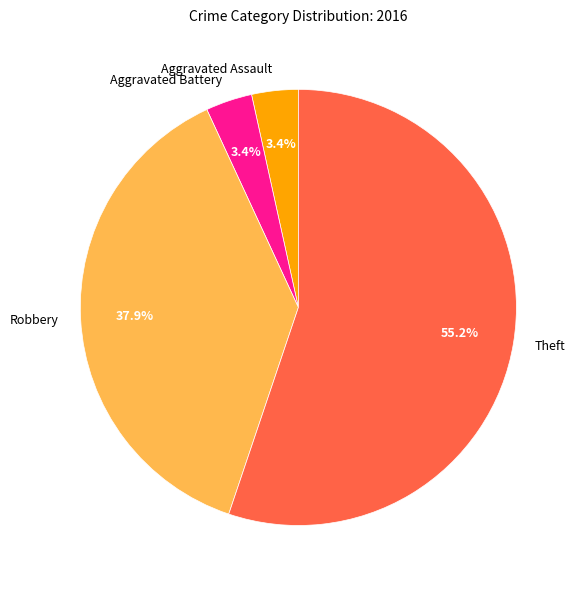

Count the number of slices in the pie.

4